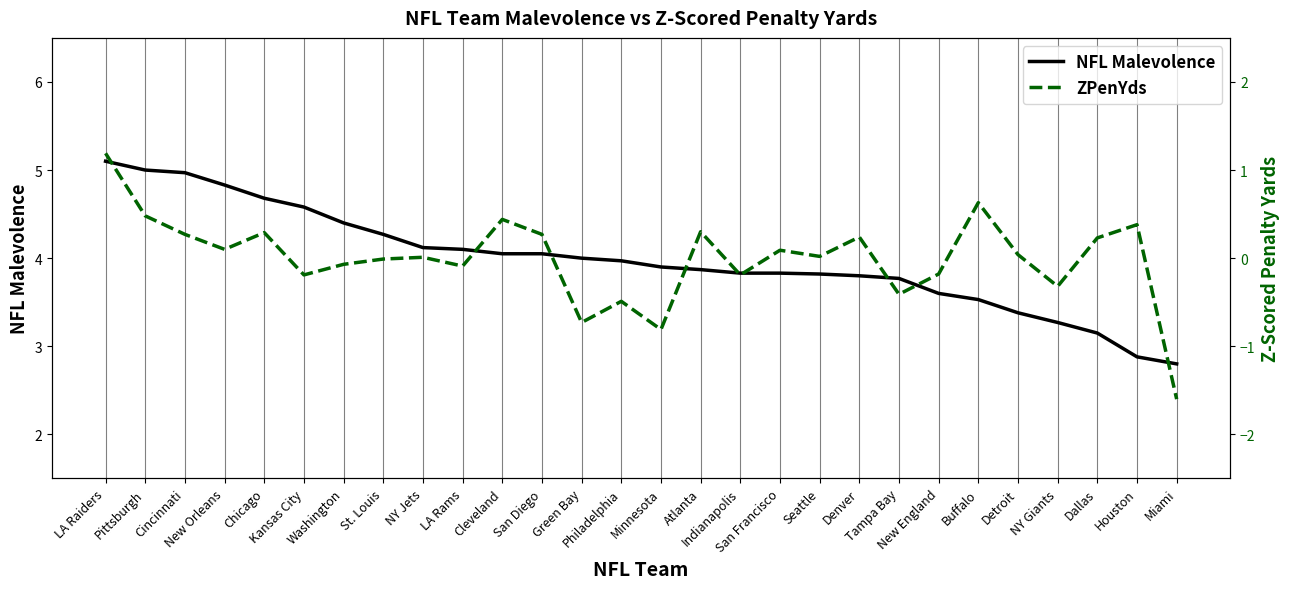

Which has a higher value, Pittsburgh or Tampa Bay?

Pittsburgh